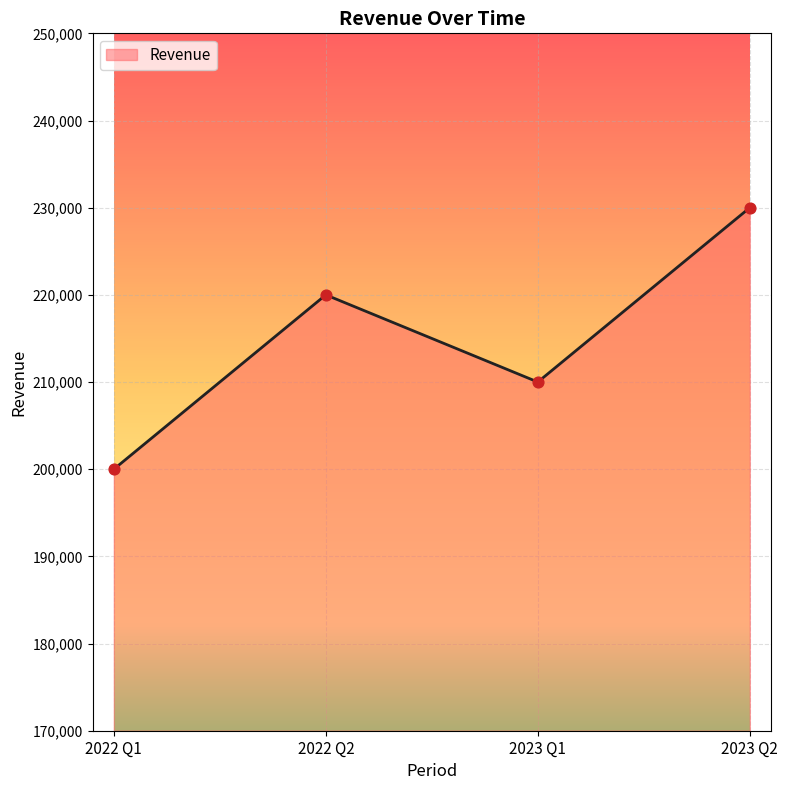

Which has a higher value, 2023 Q2 or 2022 Q1?

2023 Q2